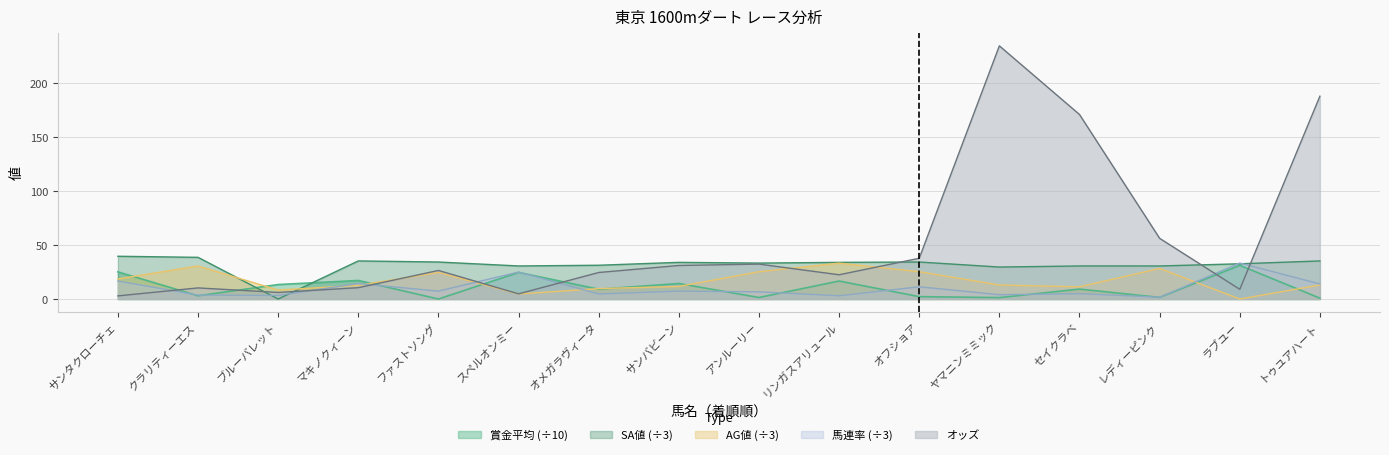

True or false: 賞金平均 has more than 1 interior local peaks.

True